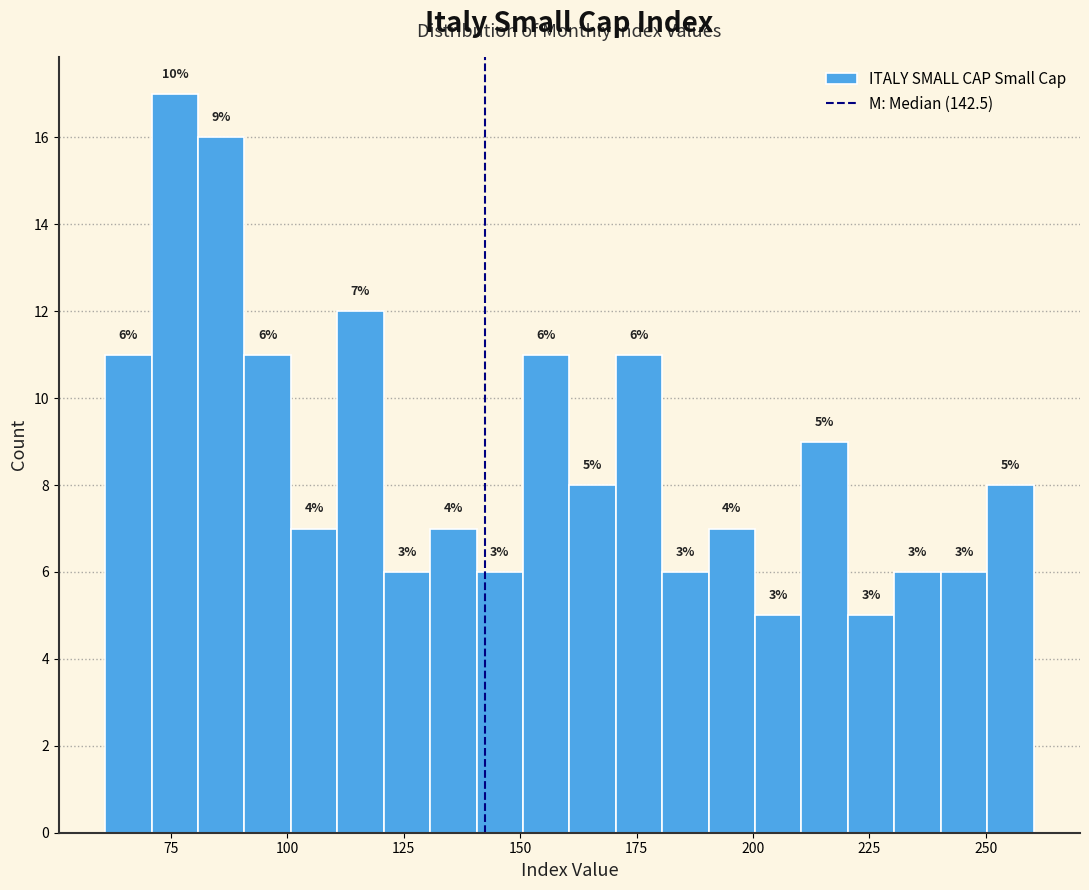

Read against the x-axis, roughly where is the centre of the tallest bar?

75